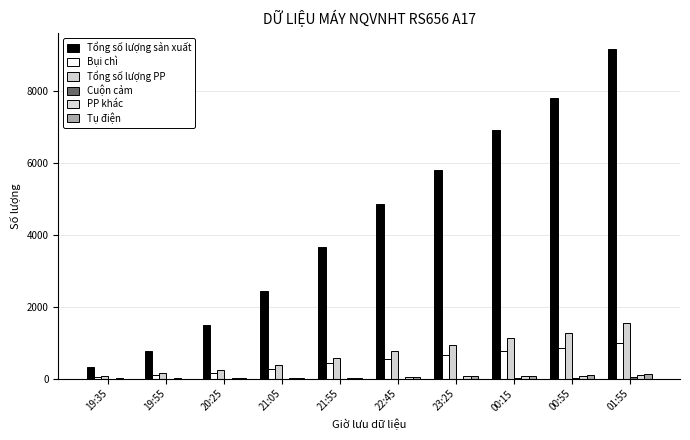

Are the bars grouped side by side (vs. stacked)?

Yes